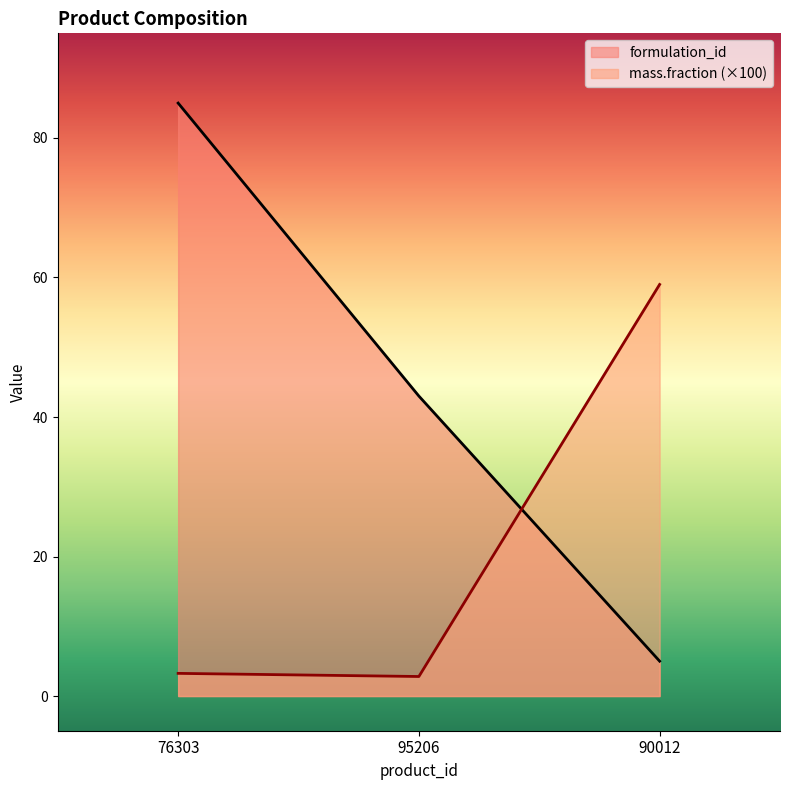

Where does the mass.fraction series first go above 3?

76303